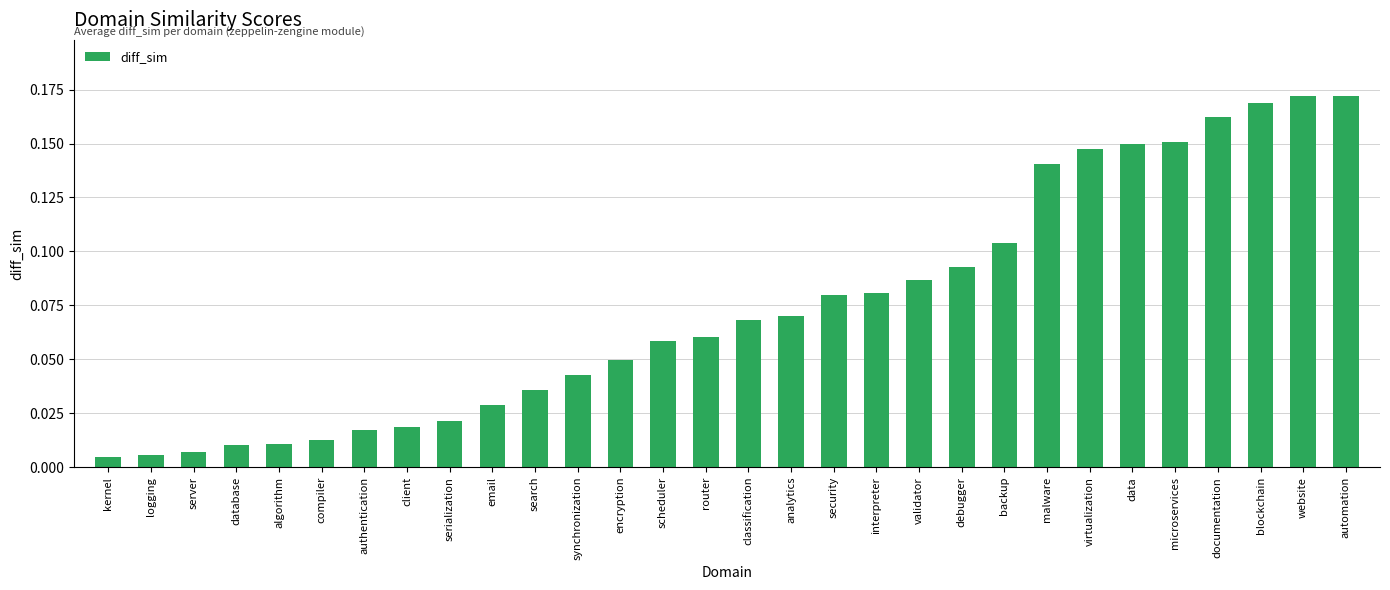

Is it true that the value at blockchain is 0.1?

False